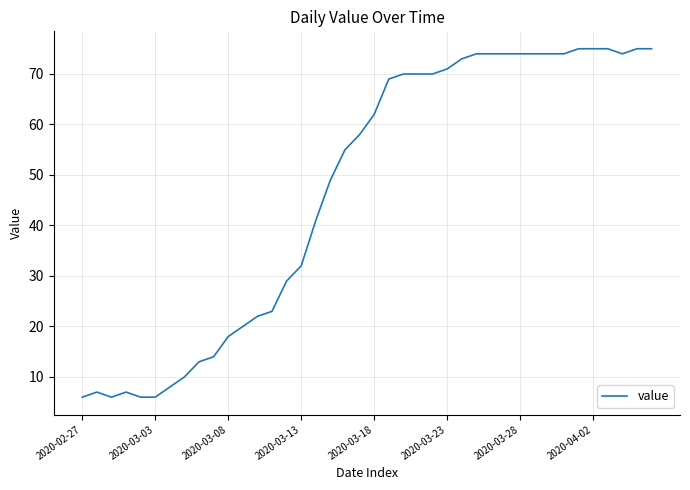

What is the minimum value shown in the chart?

6